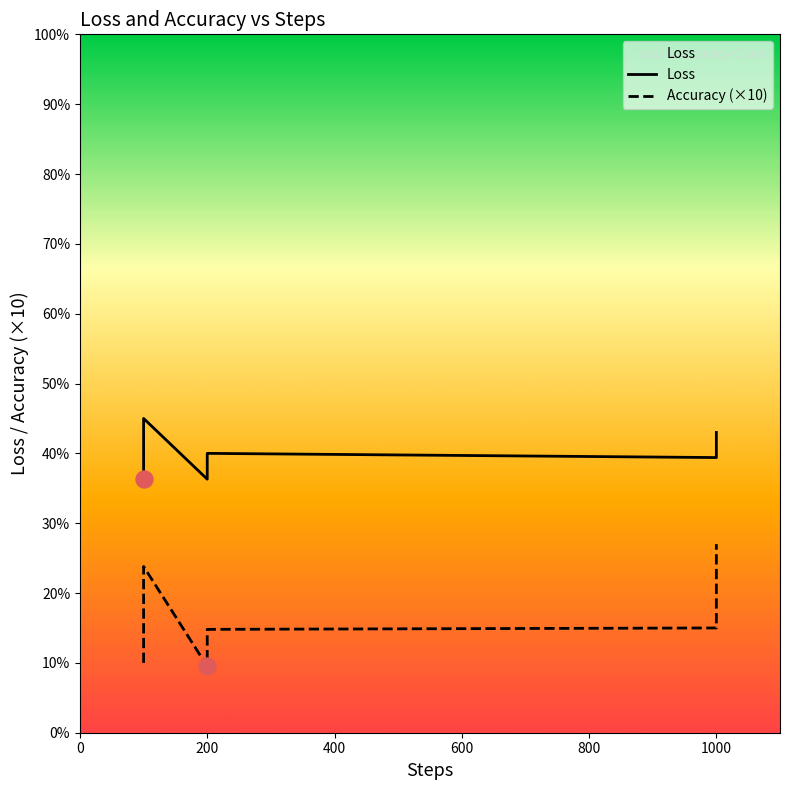

Which series has the largest total across all categories?

Loss